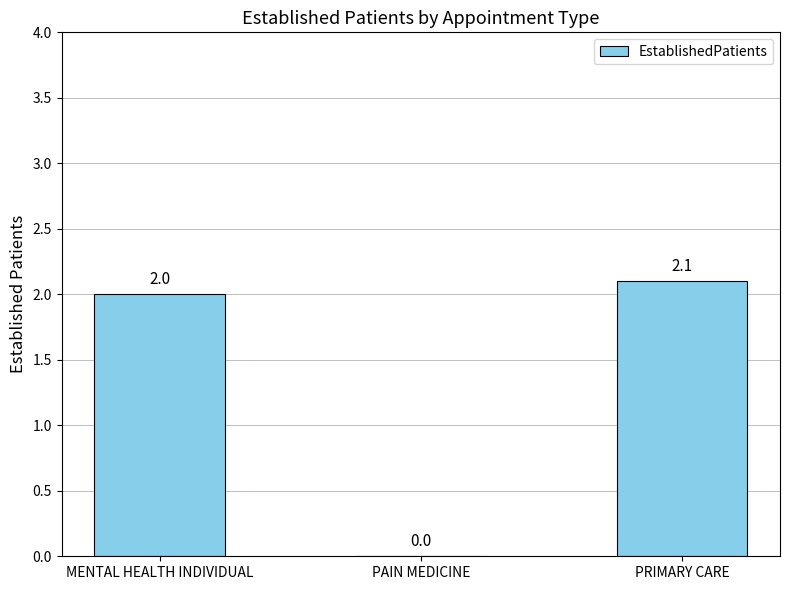

Reading right to left, extract all data points from this chart.

PRIMARY CARE=2.1	PAIN MEDICINE=0.0	MENTAL HEALTH INDIVIDUAL=2.0